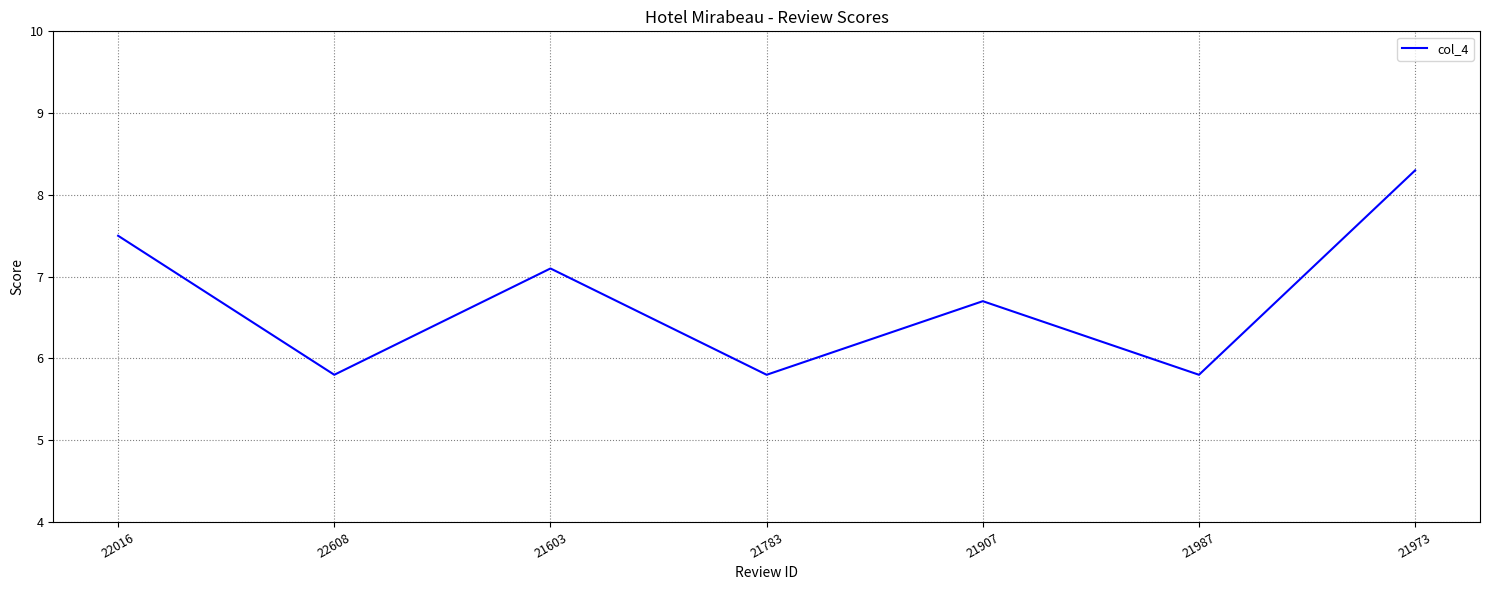

What is the ratio of the value at 22016 to the value at 21783?

1.3